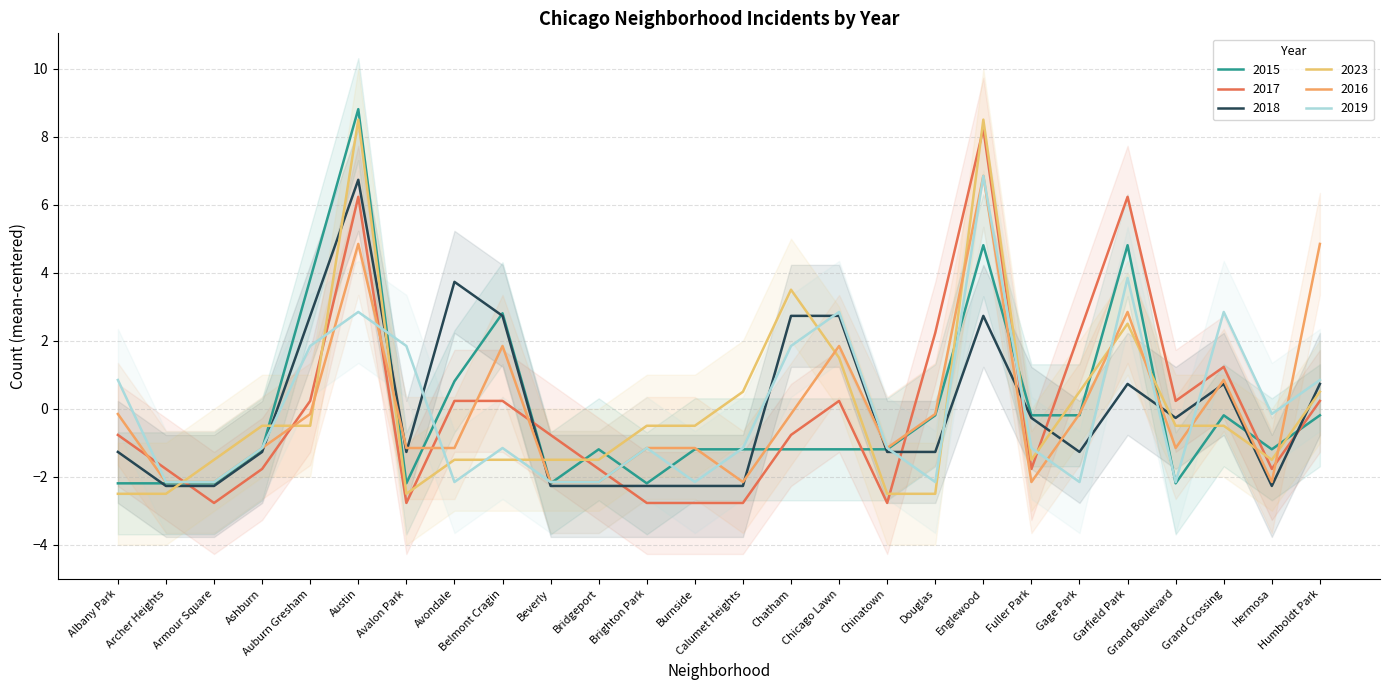

What is the label of the 23rd point from the right?

Ashburn